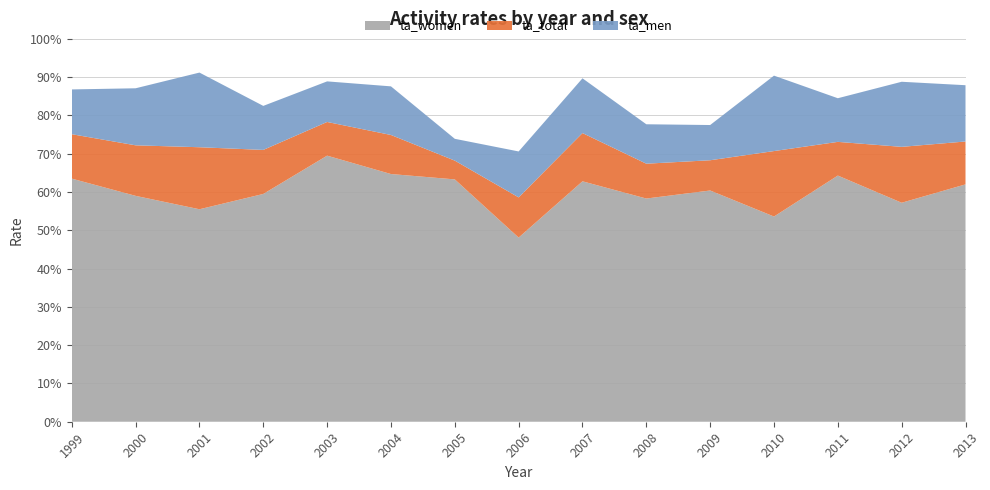

Reading left to right, extract all data points from this chart.

ta_men: 0.9	0.9	0.9	0.8	0.9	0.9	0.7	0.7	0.9	0.8	0.8	0.9	0.8	0.9	0.9
ta_total: 0.8	0.7	0.7	0.7	0.8	0.7	0.7	0.6	0.8	0.7	0.7	0.7	0.7	0.7	0.7
ta_women: 0.6	0.6	0.6	0.6	0.7	0.6	0.6	0.5	0.6	0.6	0.6	0.5	0.6	0.6	0.6